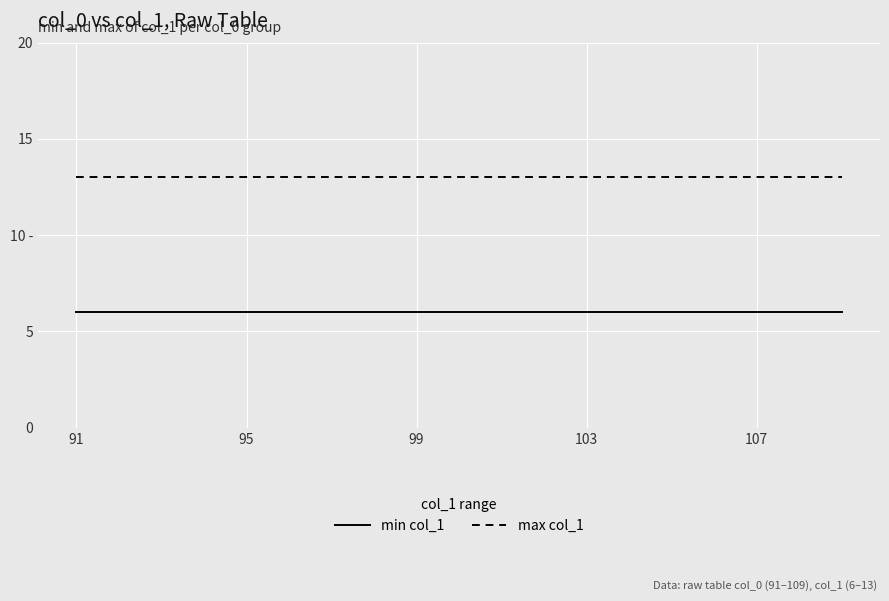

What is the average value of the min col_1 series?

6